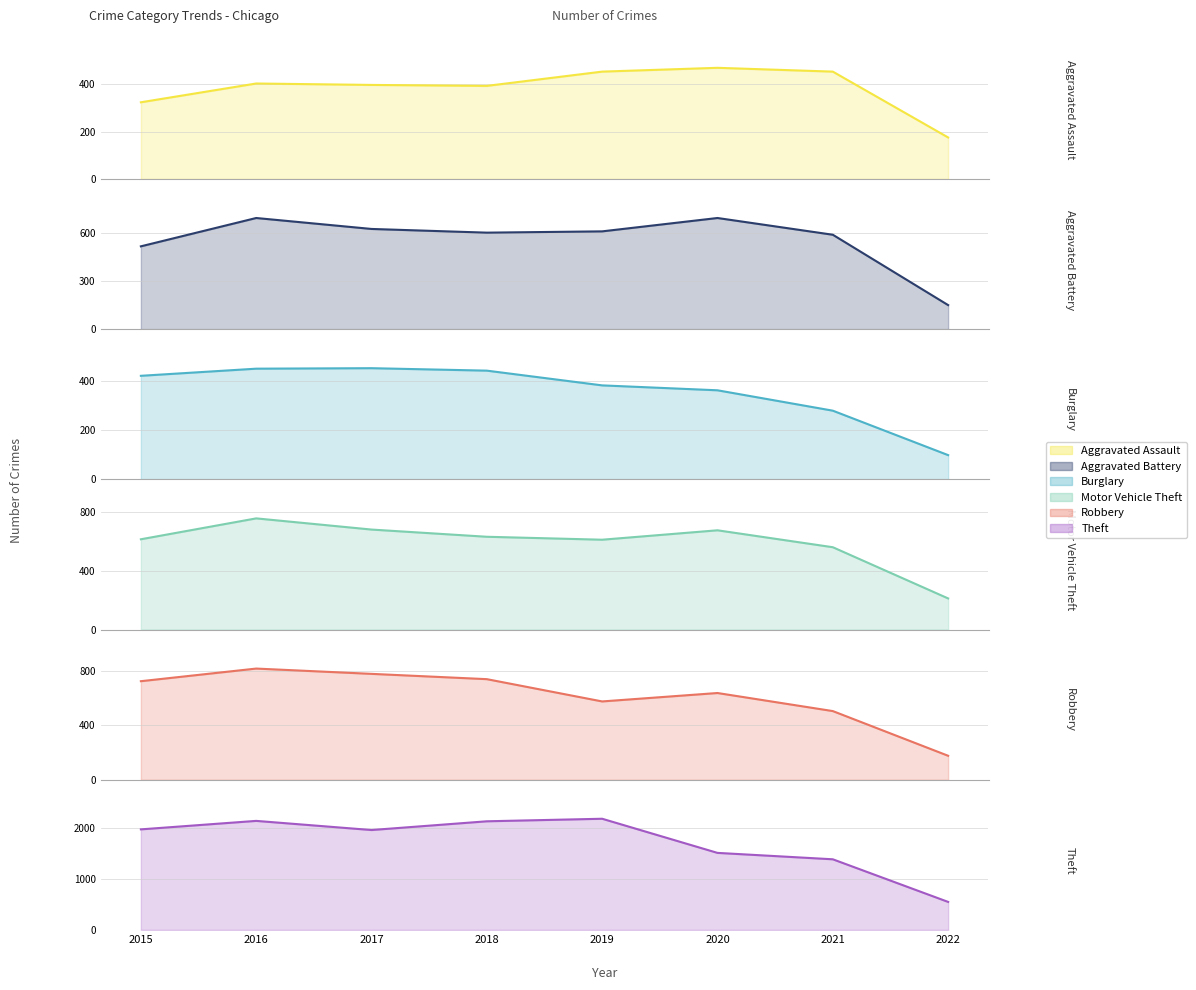

What is the smallest value displayed?

99